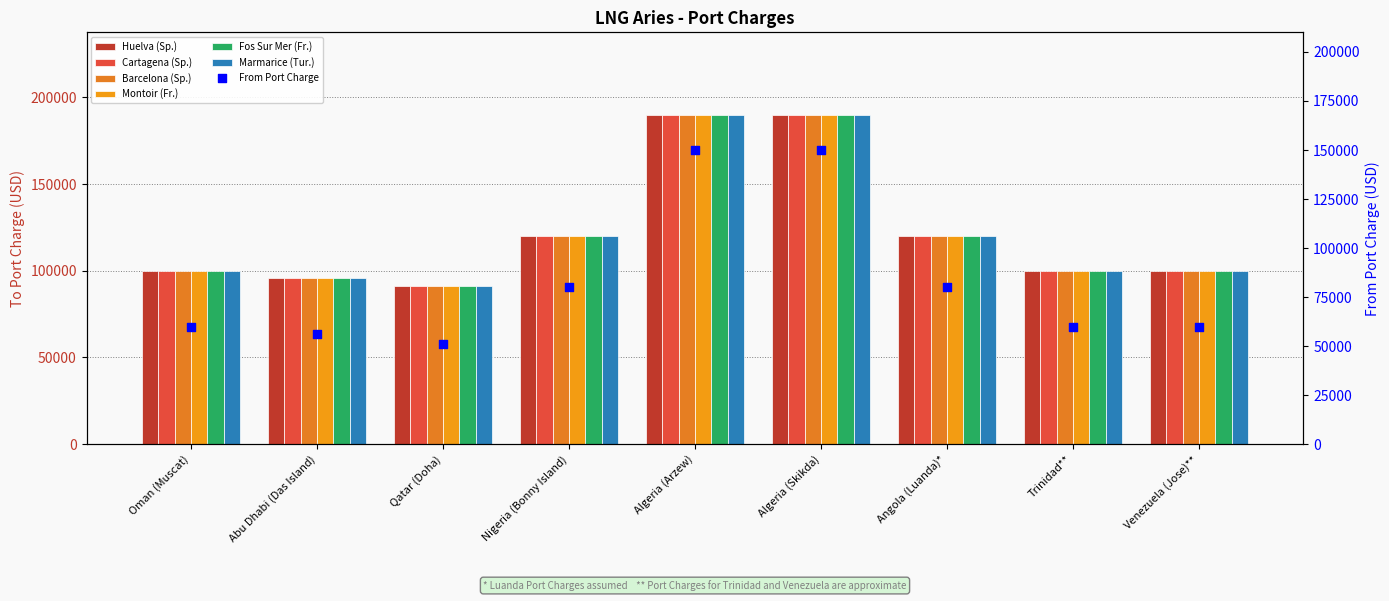

At which category is the sum across all series the highest?

Algeria (Arzew)